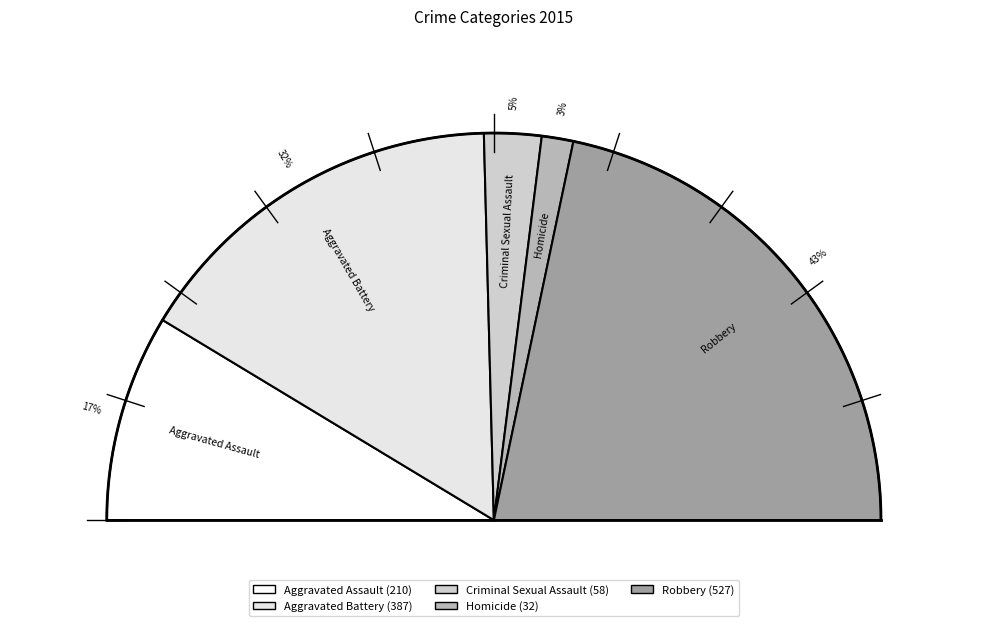

Rank the categories by value from highest to lowest.

Robbery, Aggravated Battery, Aggravated Assault, Criminal Sexual Assault, Homicide